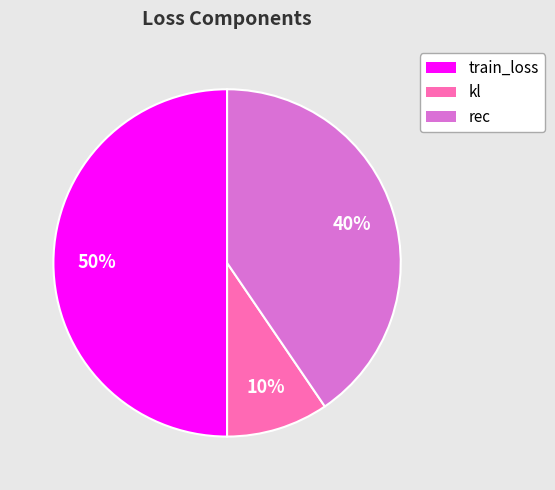

Which category has the smallest portion of the pie?

kl